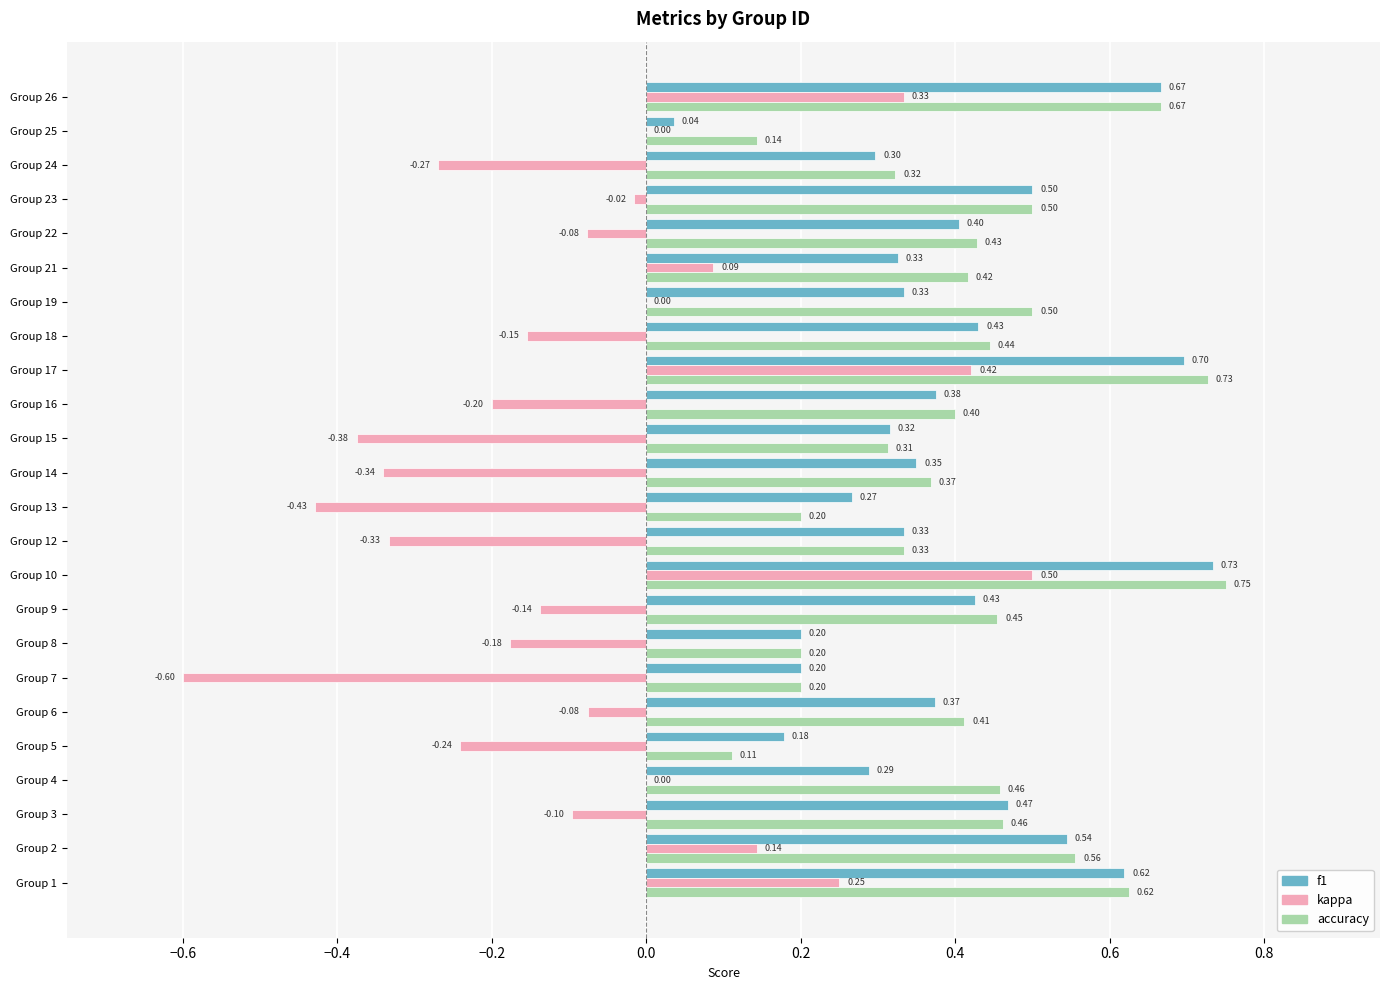

At which category is the sum across all series the highest?

Group 10